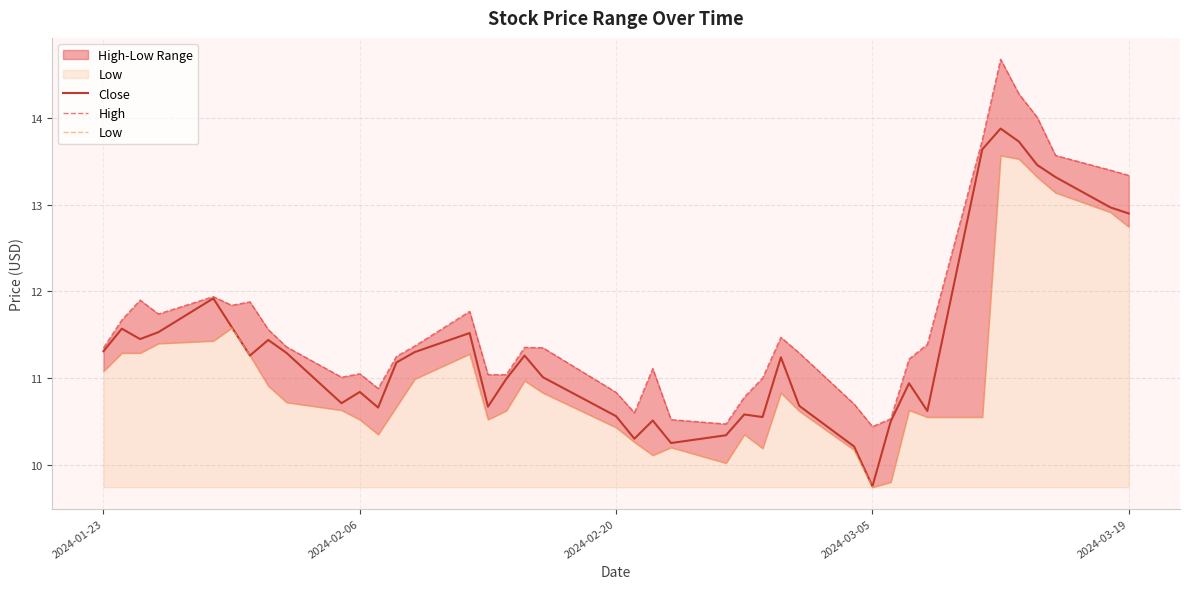

How many interior local peaks does the Low series have?

8